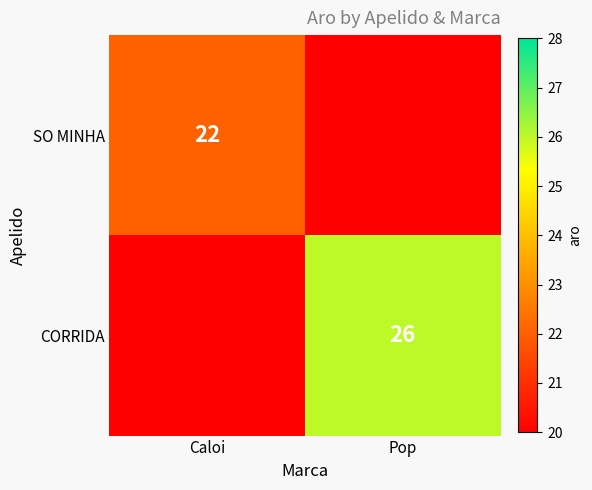

True or false: CORRIDA has a value of 10 at Pop.

False